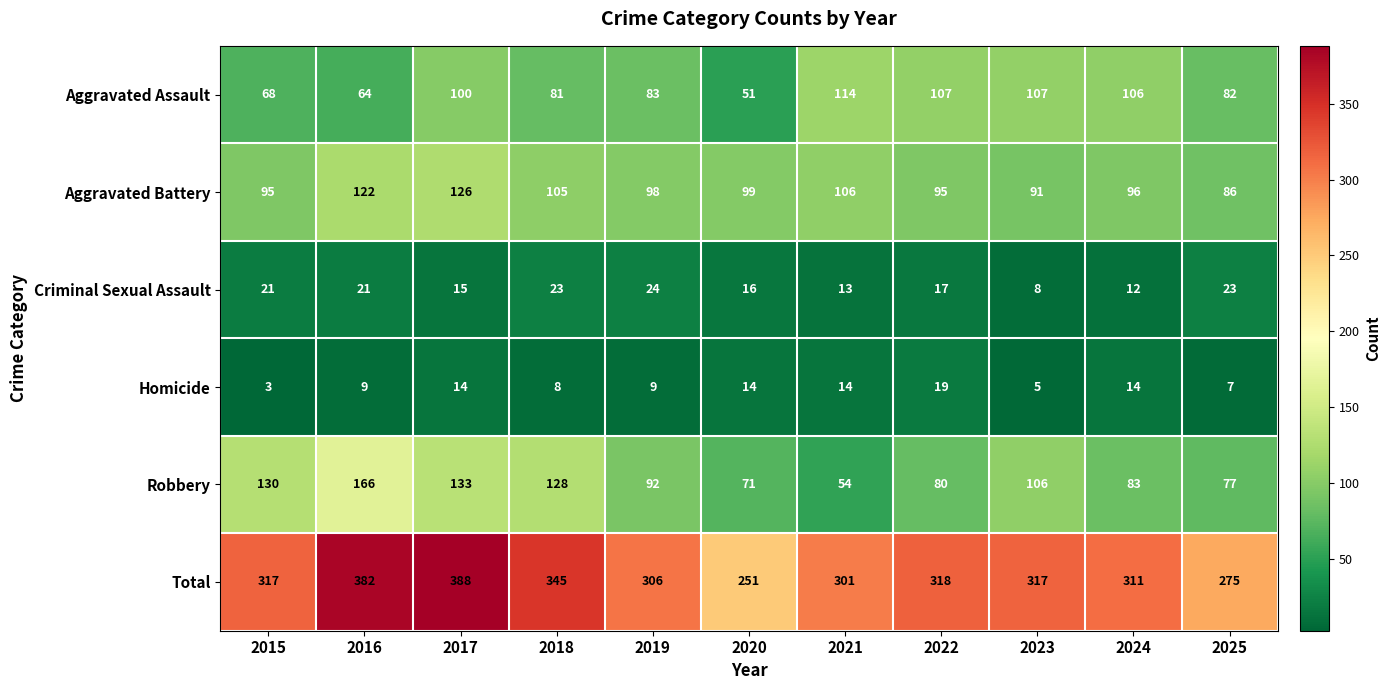

What is the total value across all series at 2016?

764